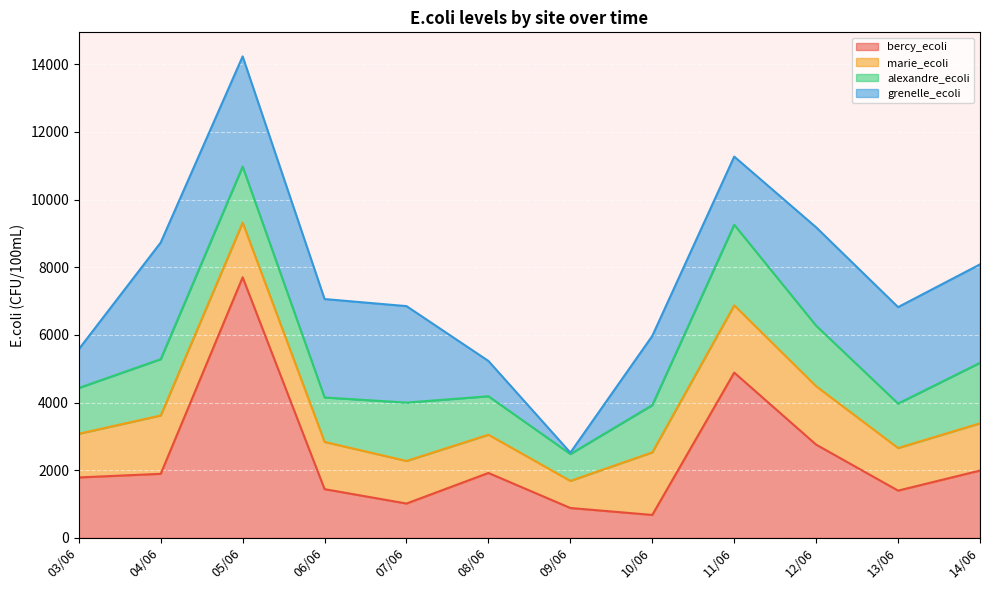

Which series ends up on top after the final intersection of marie_ecoli and grenelle_ecoli?

grenelle_ecoli